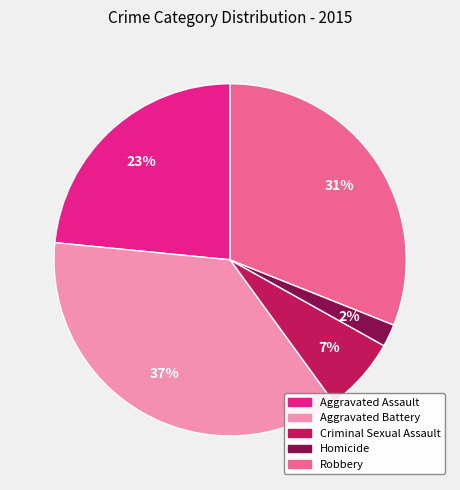

Which category has the smallest portion of the pie?

Homicide